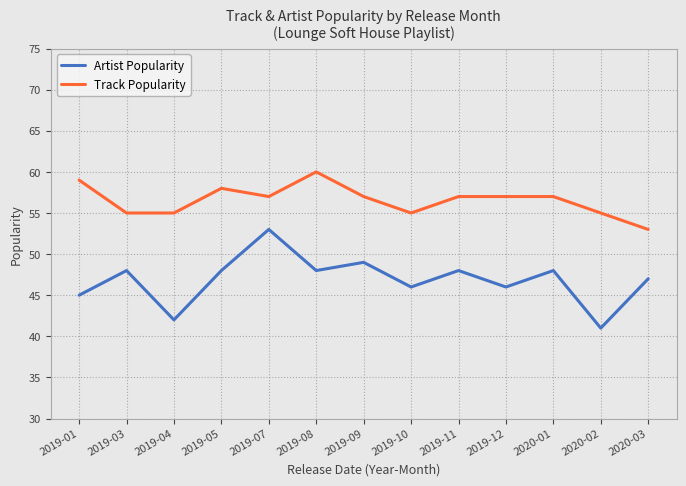

Reading left to right, extract all data points from this chart.

Artist Popularity: 45	48	42	48	53	48	49	46	48	46	48	41	47
Track Popularity: 59	55	55	58	57	60	57	55	57	57	57	55	53